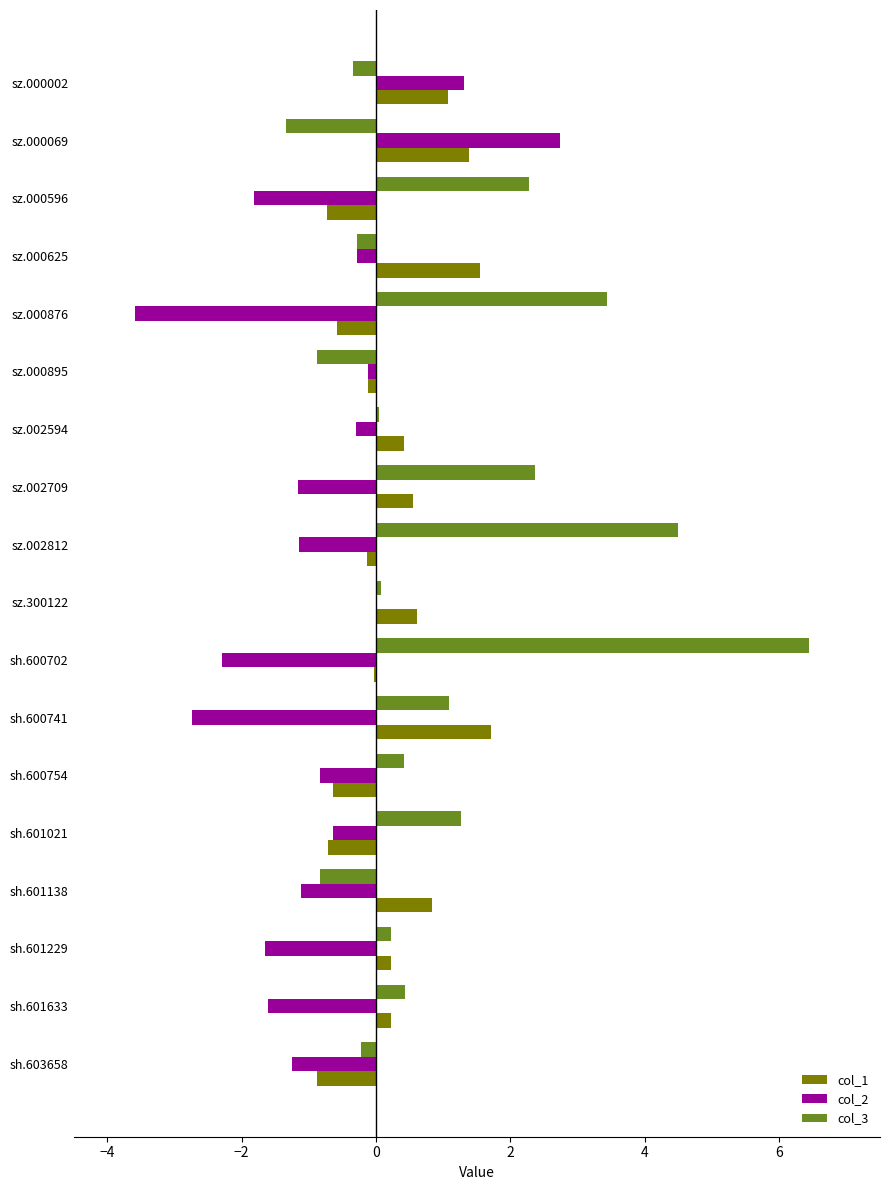

At which category is the sum across all series the highest?

sh.600702